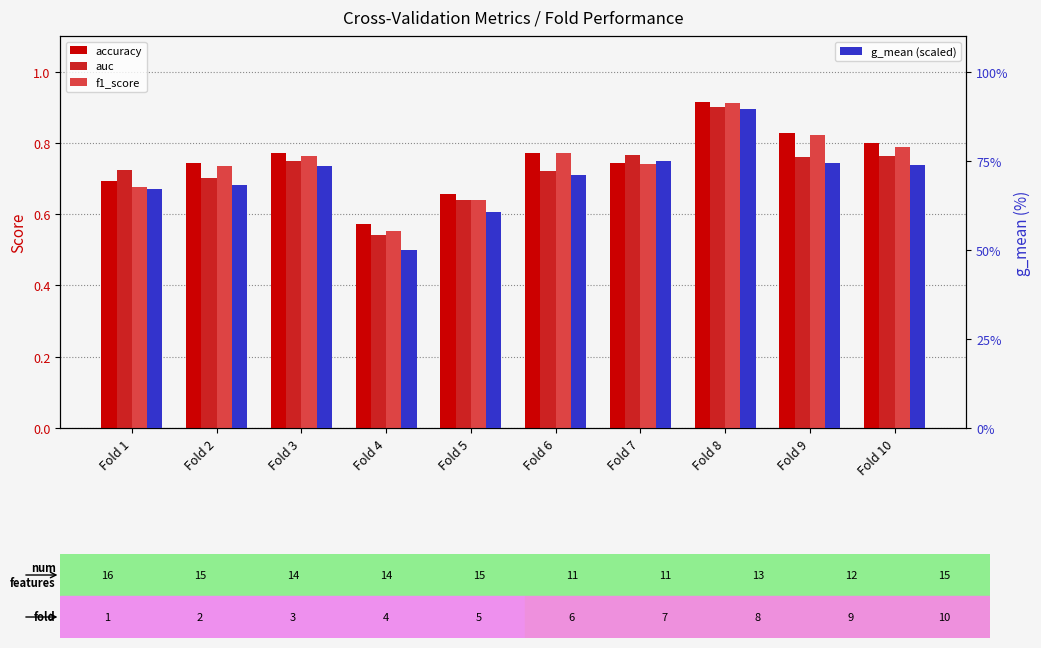

What is the value of the accuracy bar at the 3rd from the left?

0.8